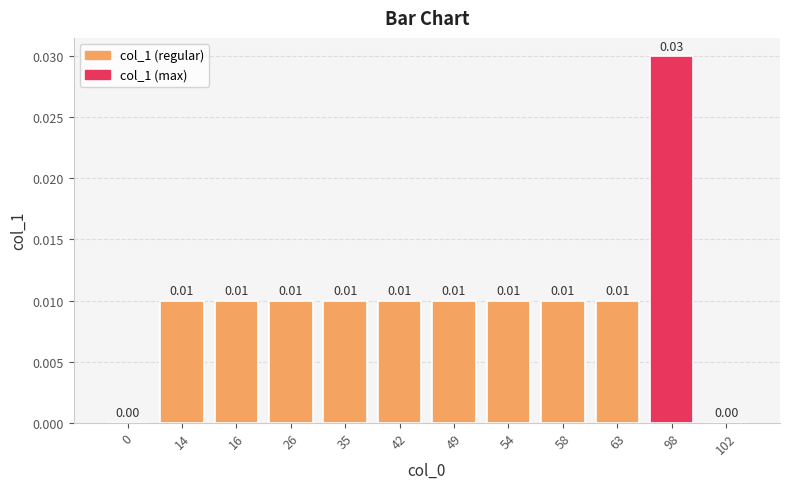

Between 98 and 63, which is larger?

98